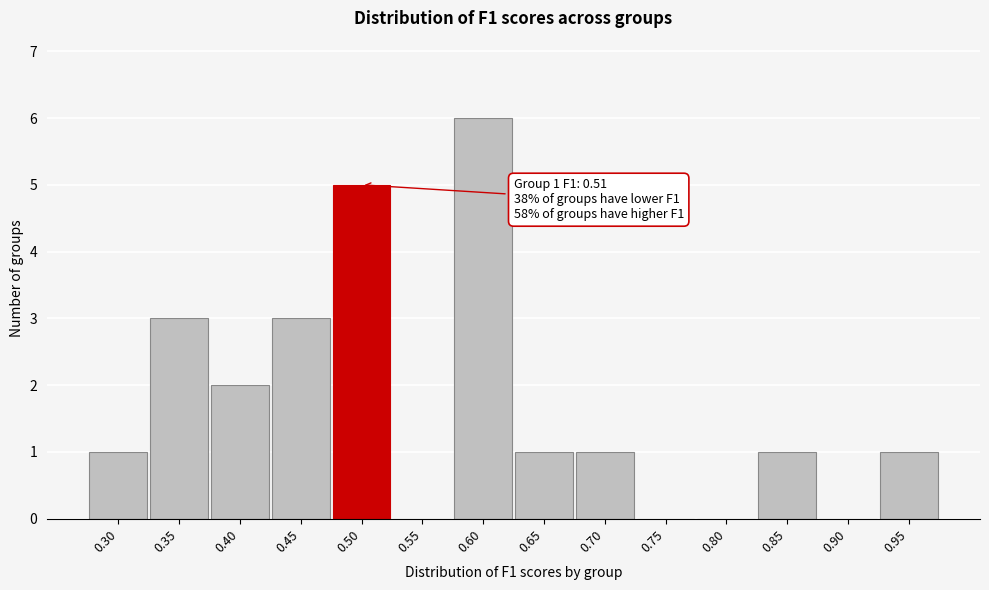

Reading left to right, list all the values displayed in this chart.

0.30=1	0.35=3	0.40=2	0.45=3	0.50=5	0.55=0	0.60=6	0.65=1	0.70=1	0.75=0	0.80=0	0.85=1	0.90=0	0.95=1